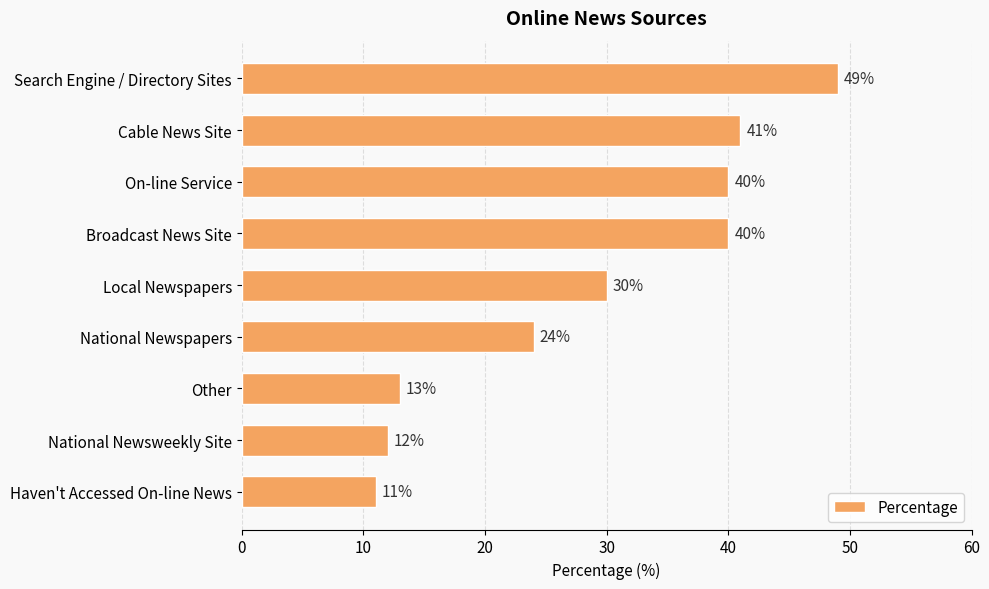

What is the label of the 7th bar from the bottom?

On-line Service